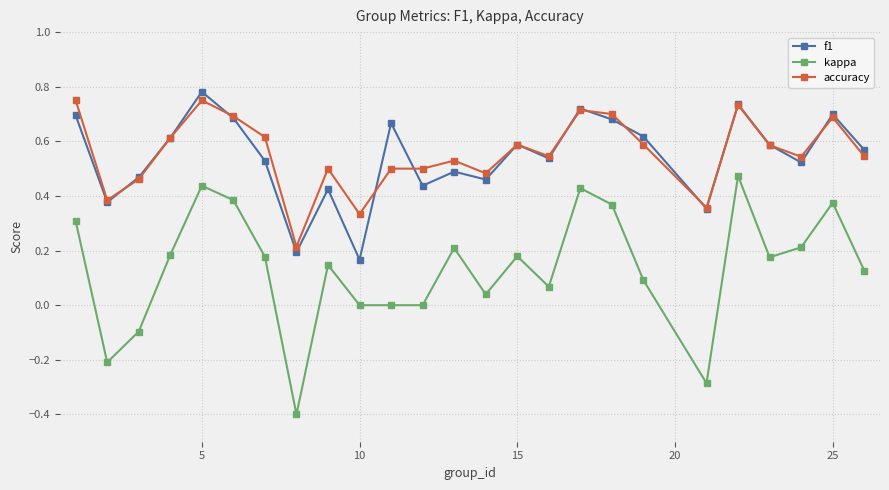

Does the chart have visible grid lines?

Yes